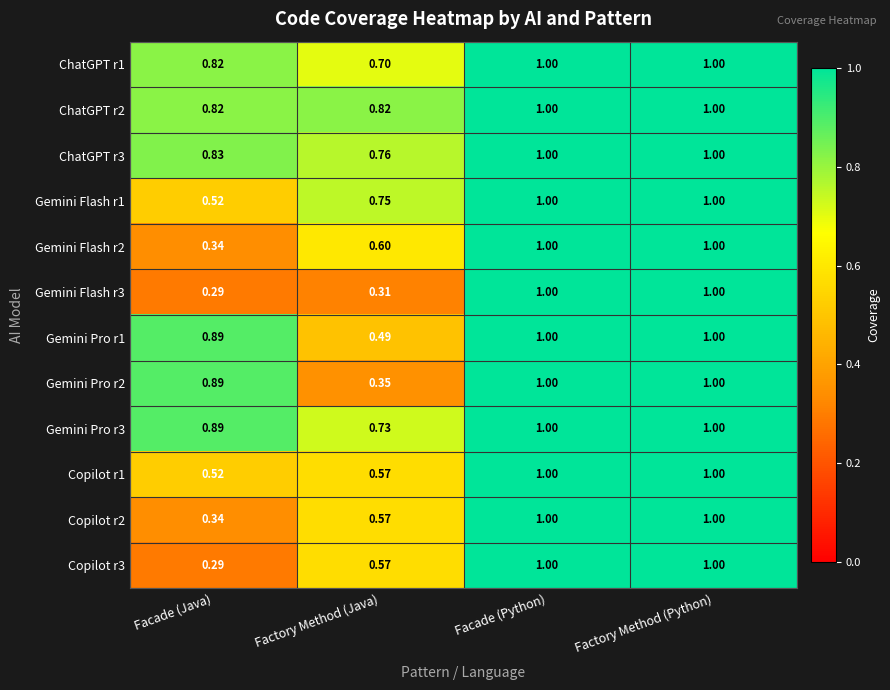

Where is Copilot r2 nearest to the value 0?

Facade (Java)